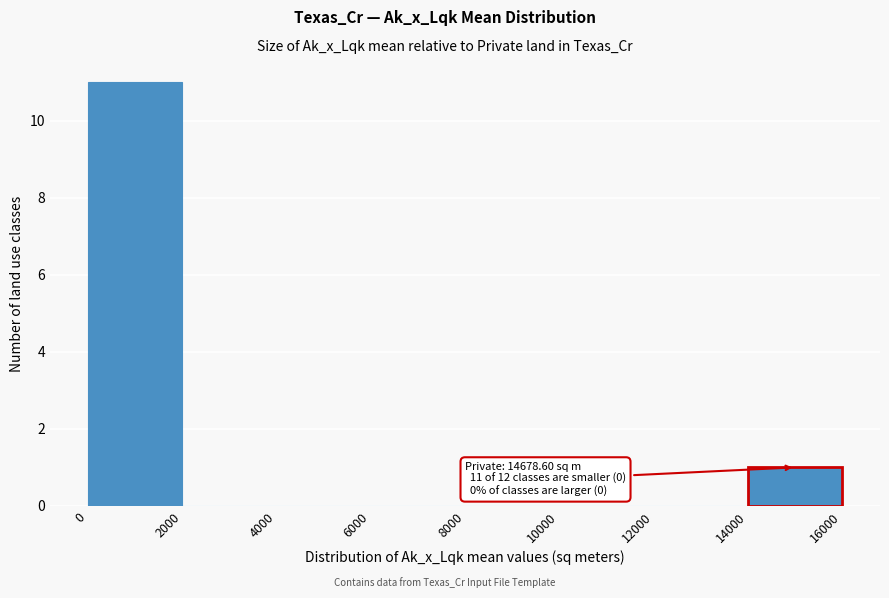

Which range on the x-axis has the tallest bar?

0 to 2000